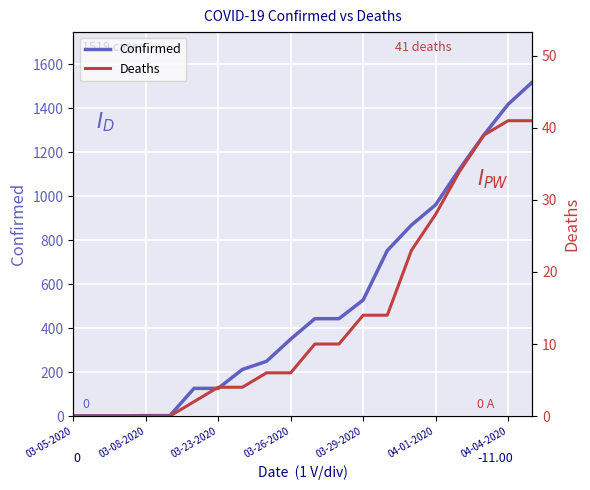

True or false: Deaths and Confirmed cross at least once.

False